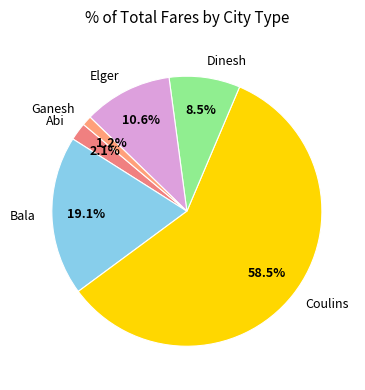

What portion of the pie excludes Coulins?

41.5%